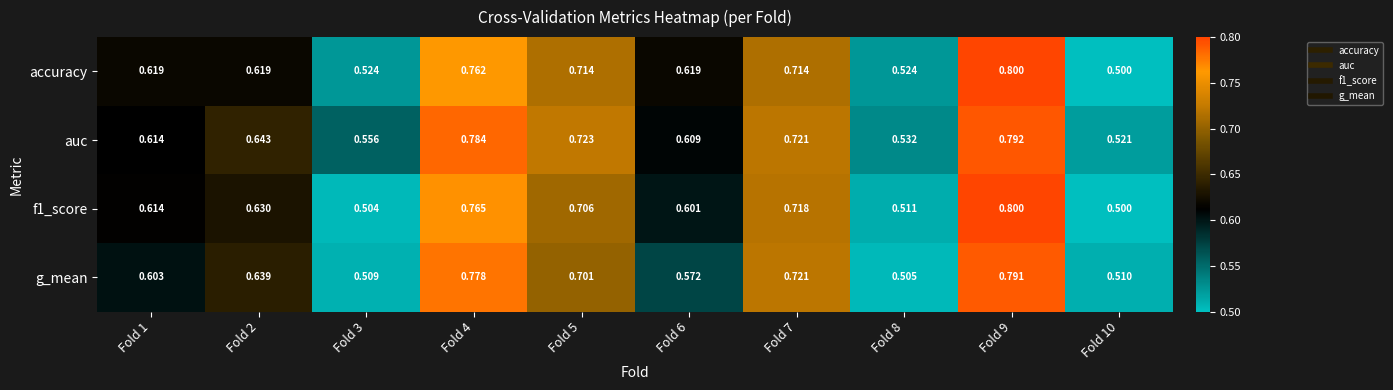

Between Fold 5 and Fold 8, which series saw the biggest shift?

g_mean